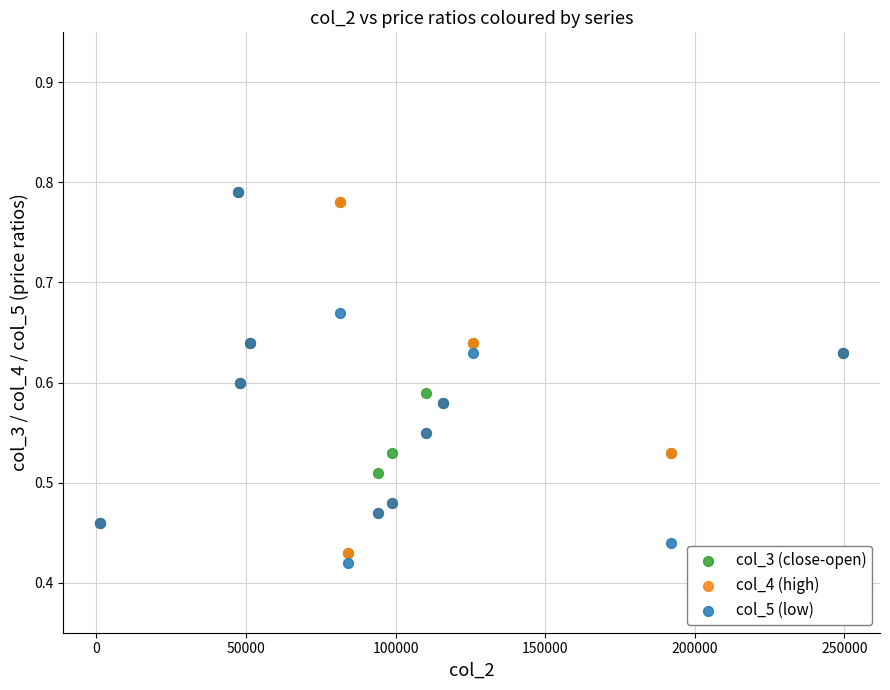

What are all the series names shown in the legend?

col_3 (close-open), col_4 (high), col_5 (low)